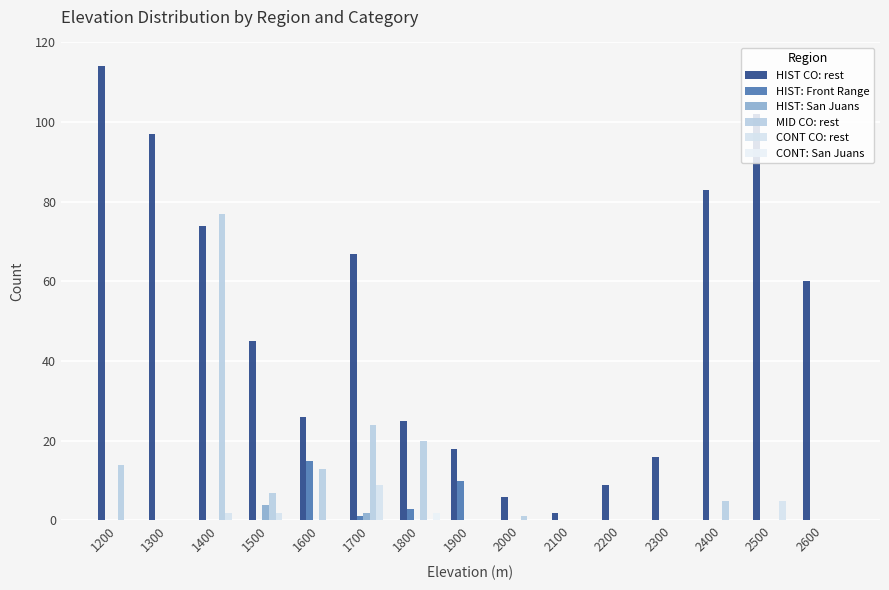

Rank the categories by CONT: San Juans value from lowest to highest.

1200, 1300, 1400, 1500, 1600, 1700, 1900, 2000, 2100, 2200, 2300, 2400, 2500, 2600, 1800